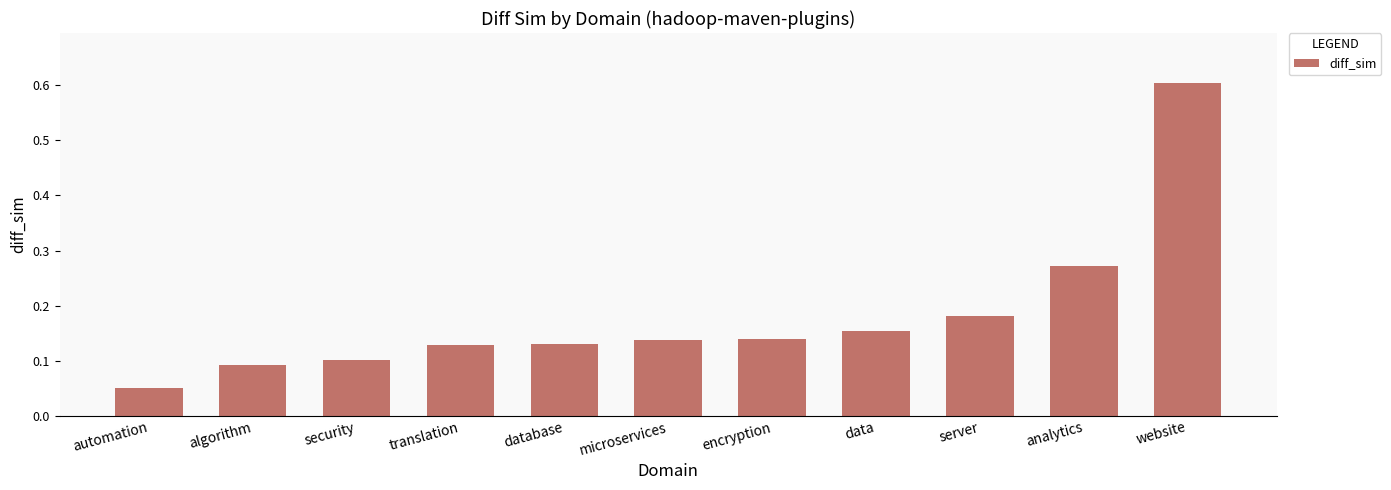

What is the maximum value shown in the chart?

0.6